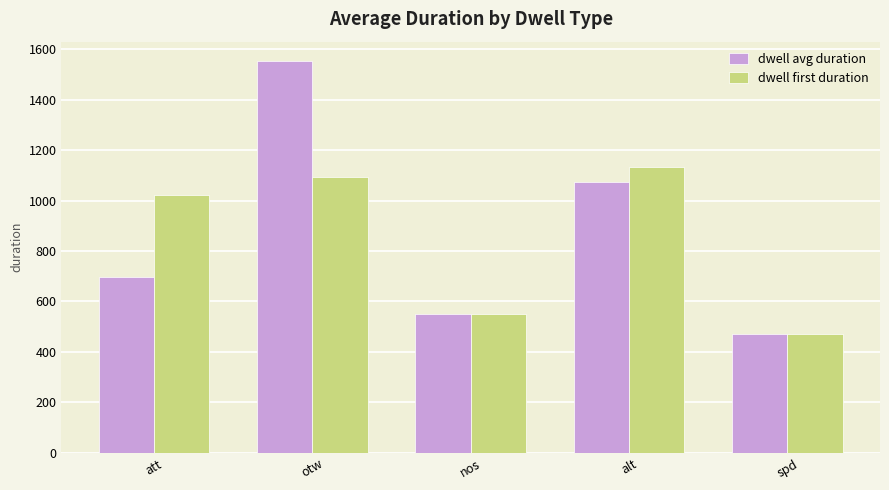

What is the difference between the maximum and minimum values in the dwell first duration series?

661.0